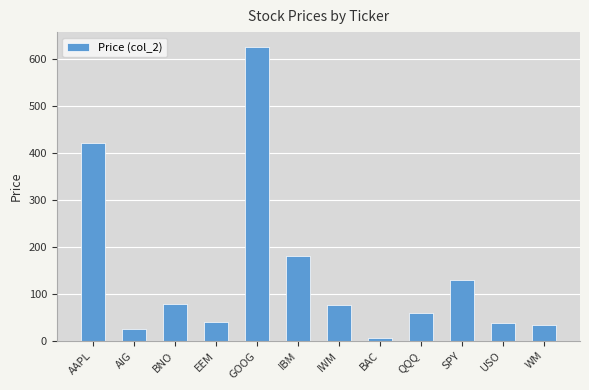

The value at IWM is 76.4. True or false?

True